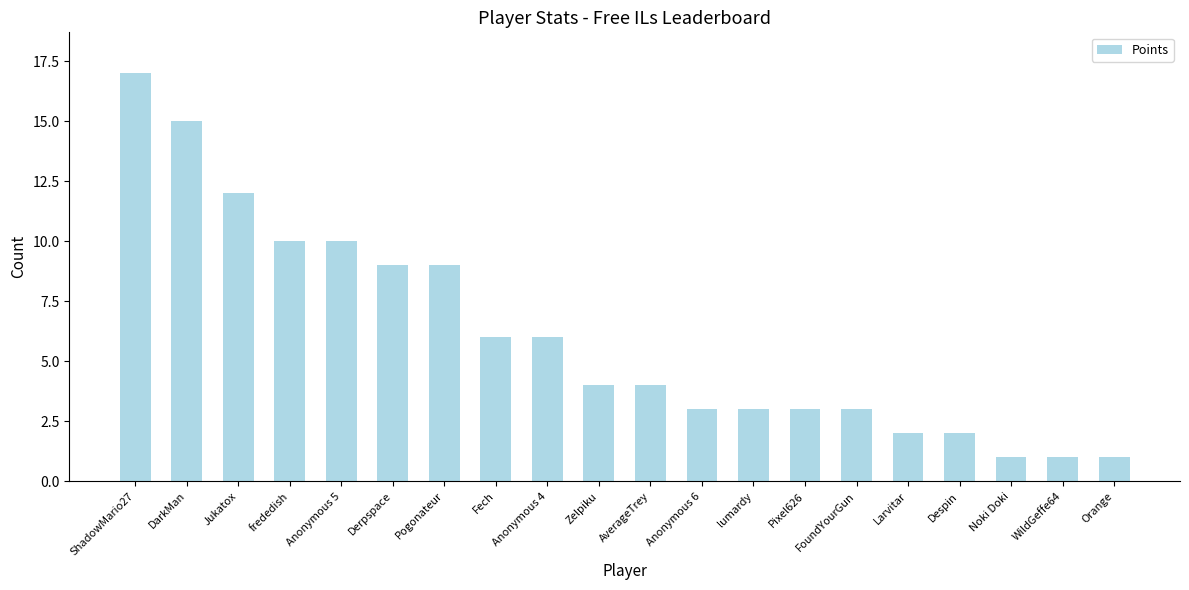

What is the greatest value displayed?

17